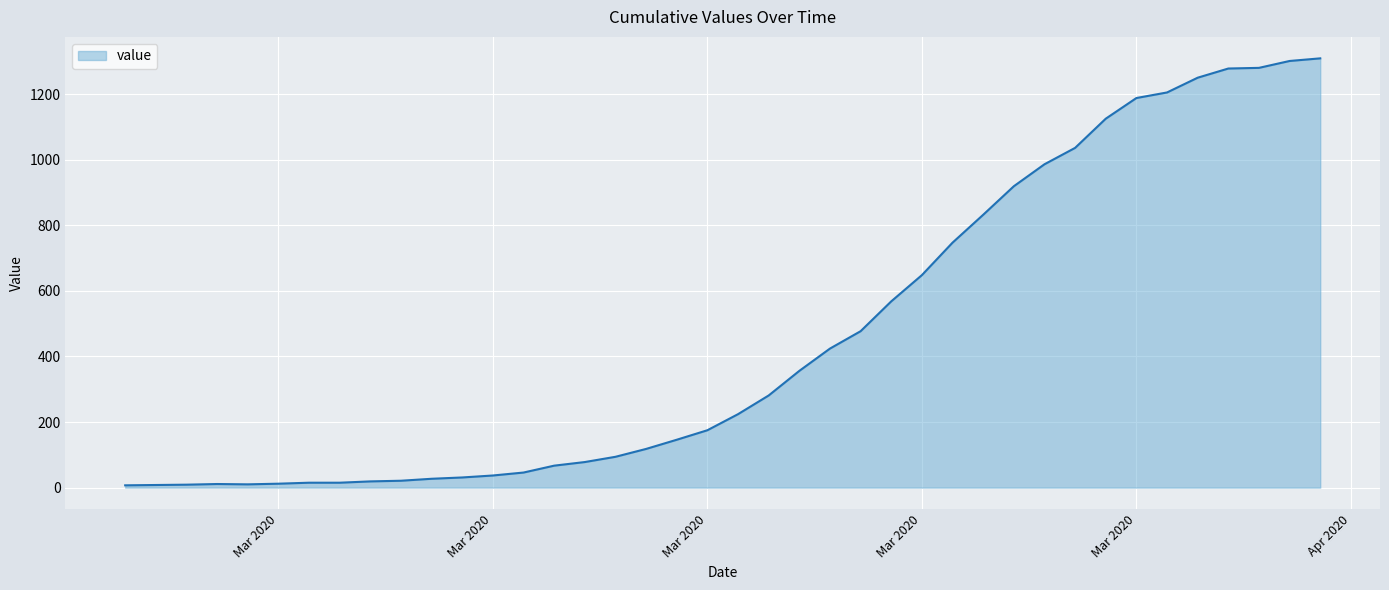

What is the difference between the maximum and minimum values?

1302